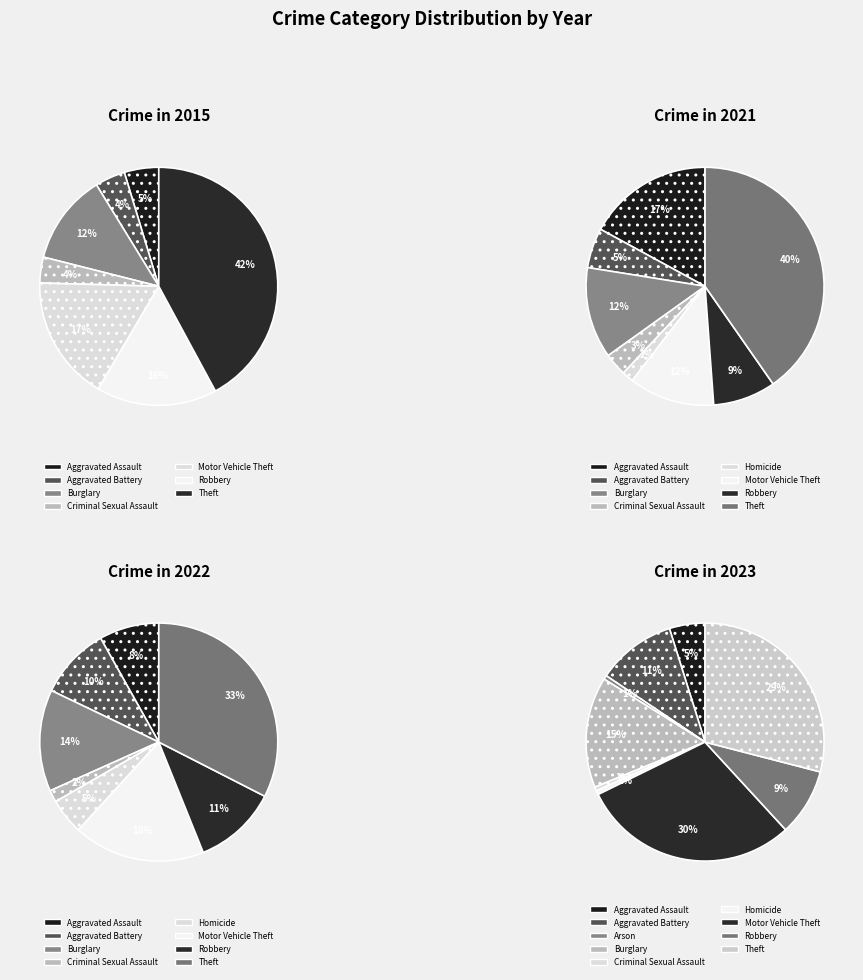

To the nearest percent, what is the average slice percentage?

11%